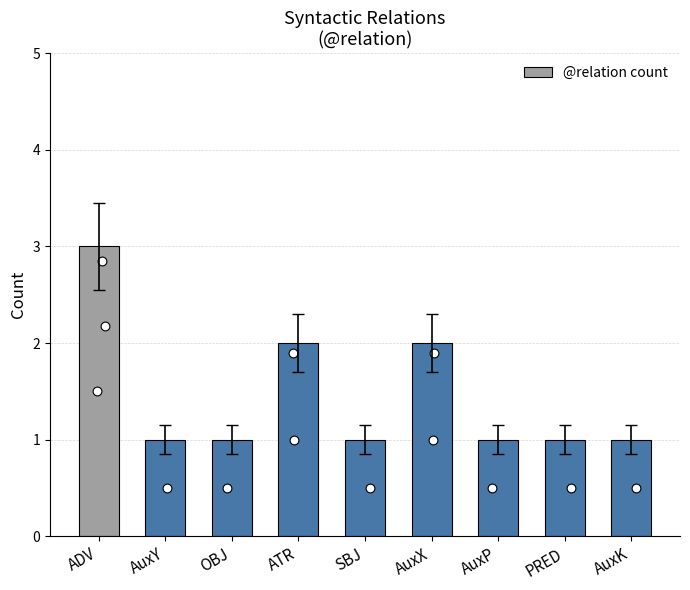

Approximately how many times larger is the value at AuxY compared to AuxK?

1.0